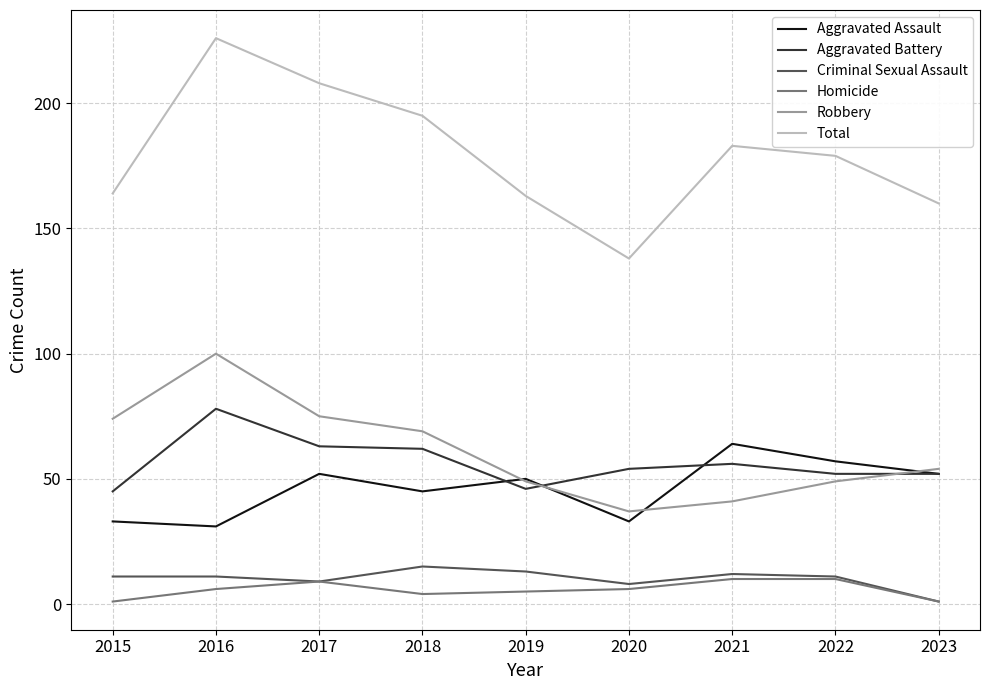

The value of Aggravated Battery at 2018 is 91. True or false?

False